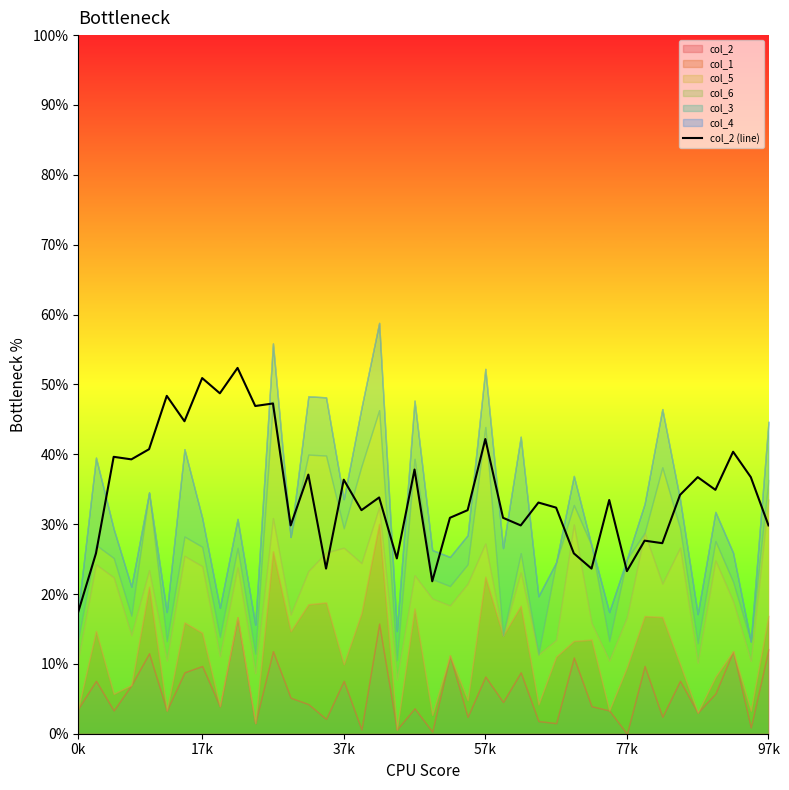

Which category has the lowest value in the col_2 (line) series?

0k